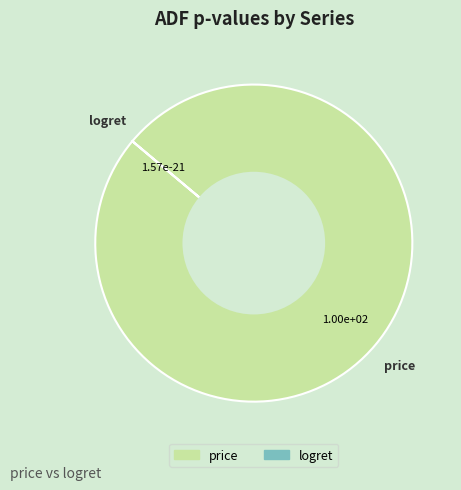

Does any single category account for the majority?

Yes